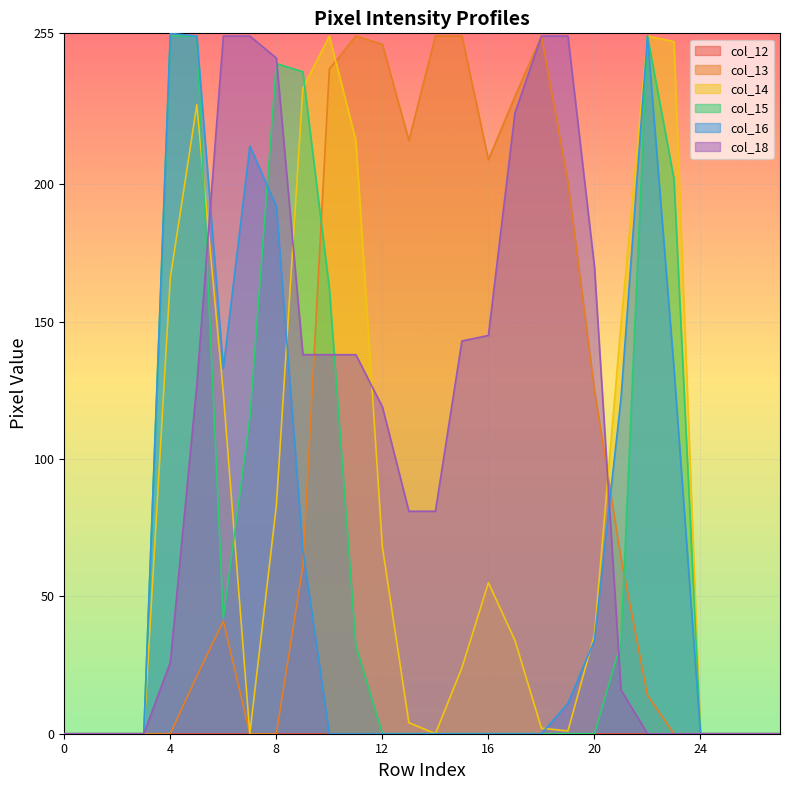

Which series changed the most between 14 and 23?

col_13